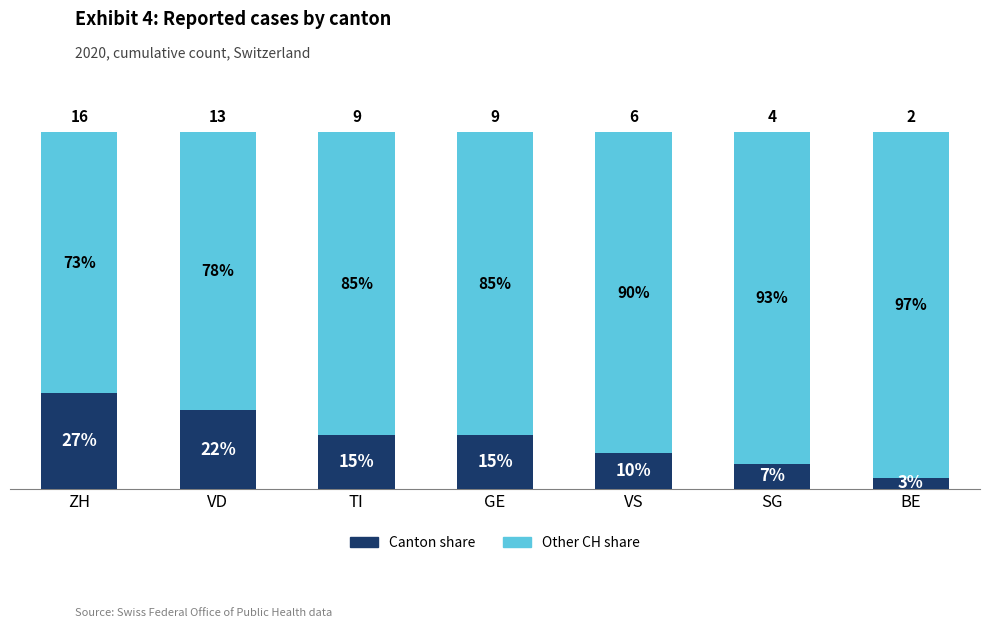

Which category has the lowest value in the Canton share series?

BE